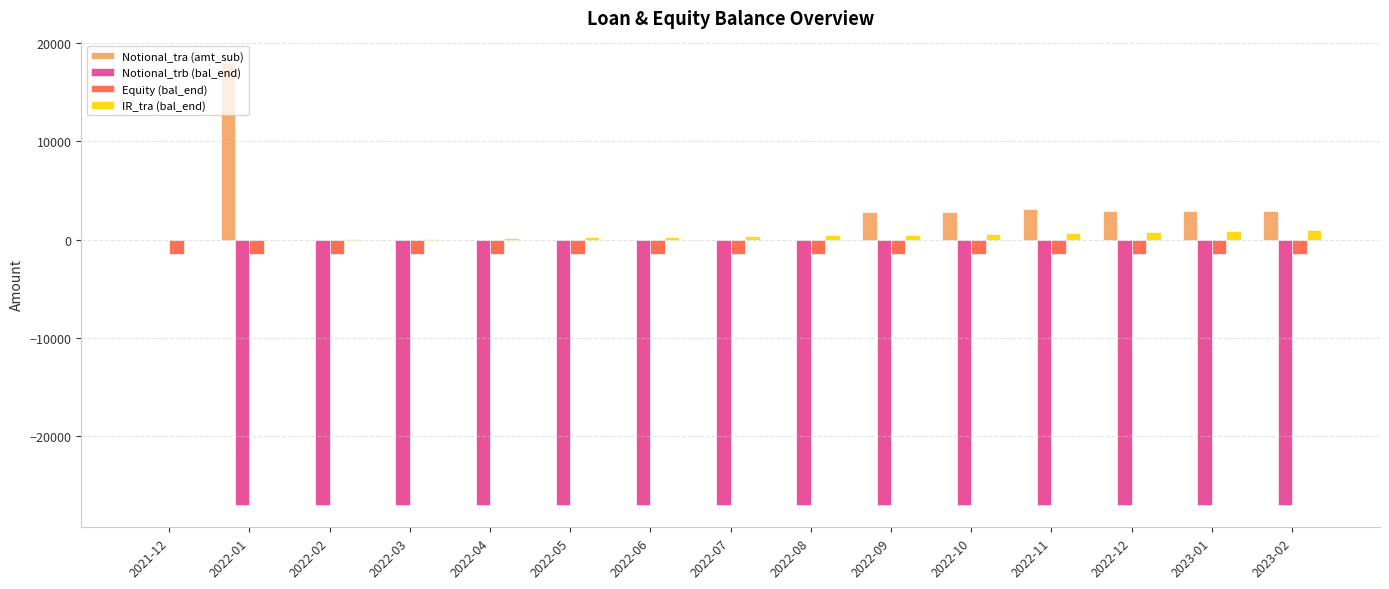

At which category is the sum across all series the highest?

2021-12